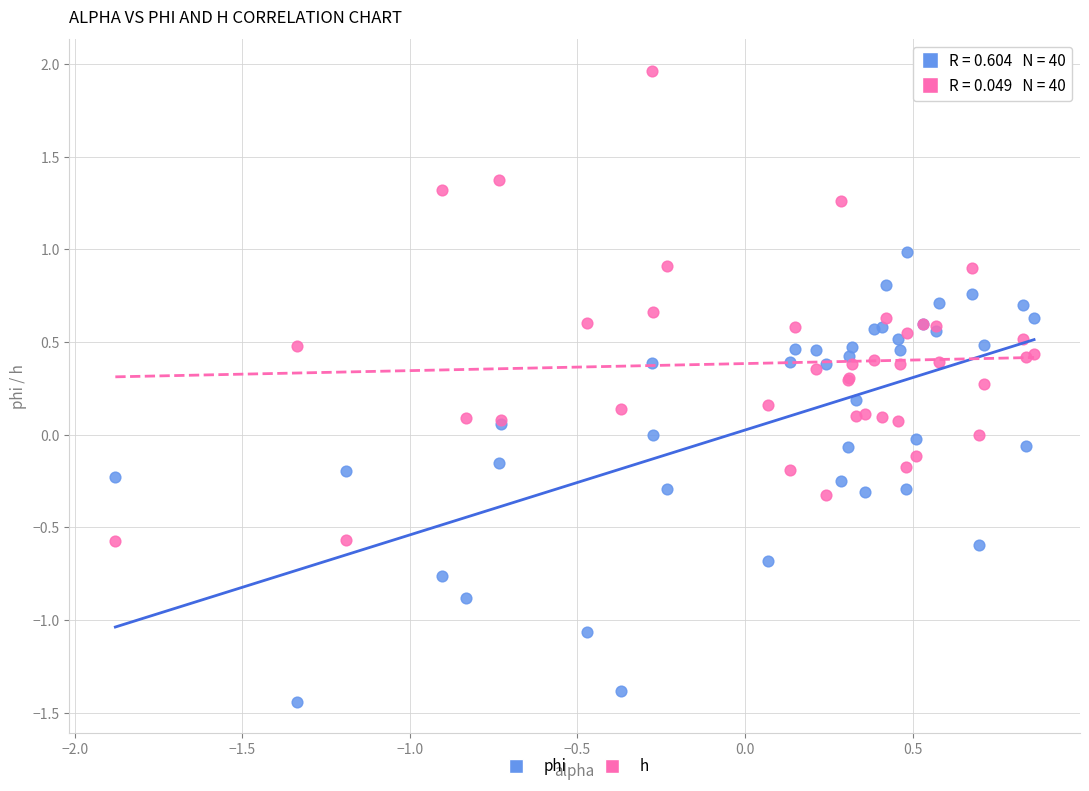

Which series contains the lowest Y value?

phi